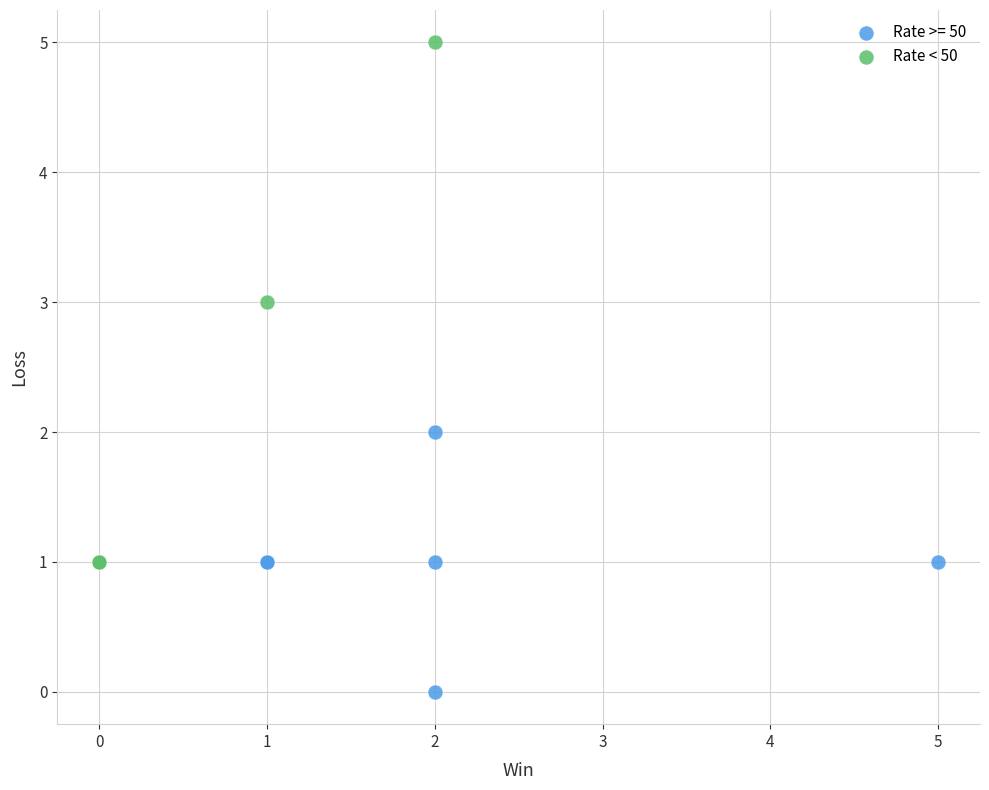

Which series reaches the minimum Y coordinate?

Rate >= 50